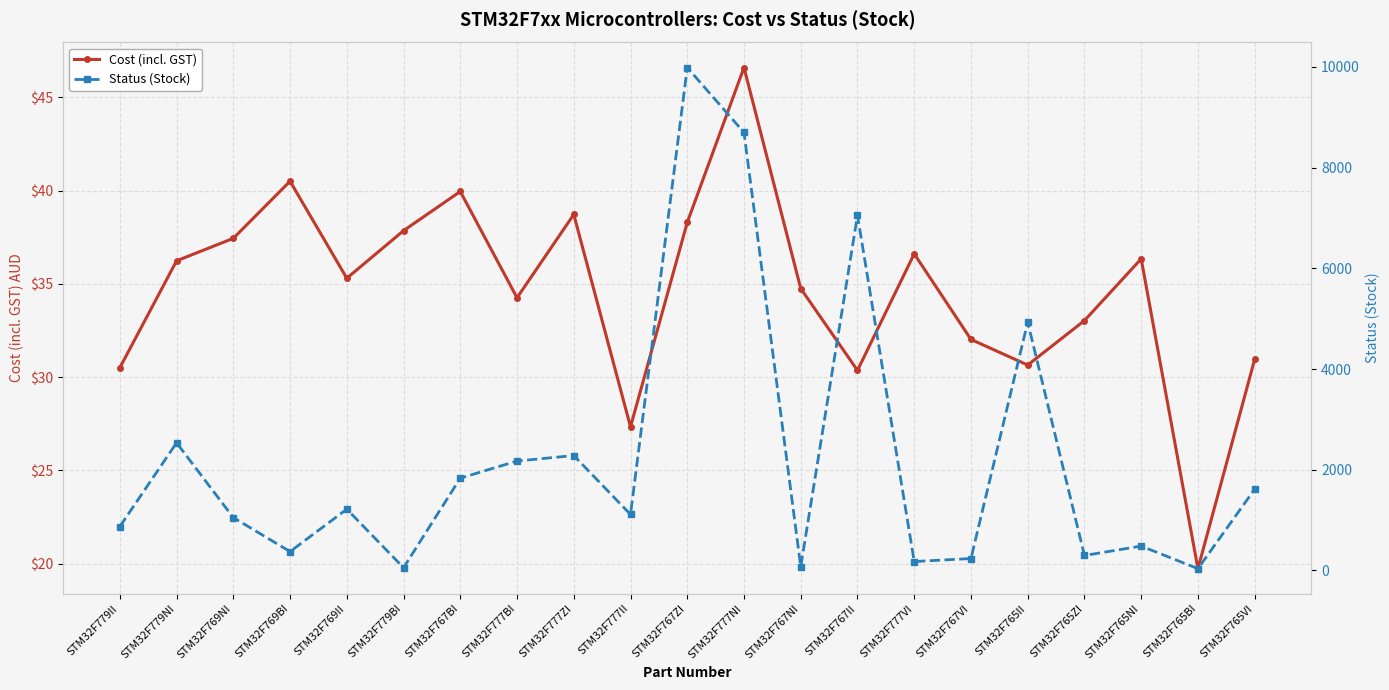

Is it true that Status (Stock) equals 1217.0 at STM32F769II?

True